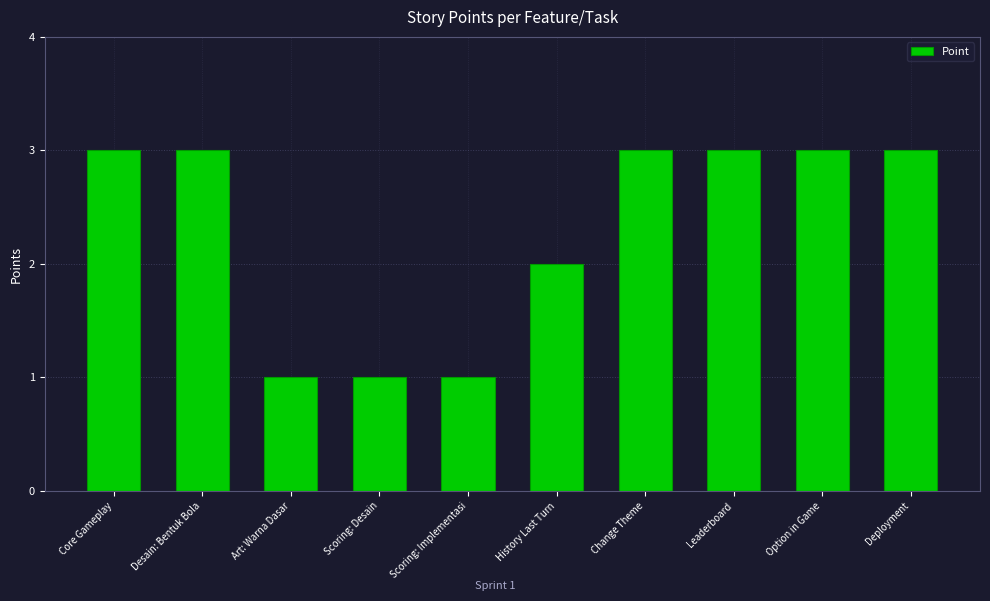

Reading left to right, list all the values displayed in this chart.

3	3	1	1	1	2	3	3	3	3